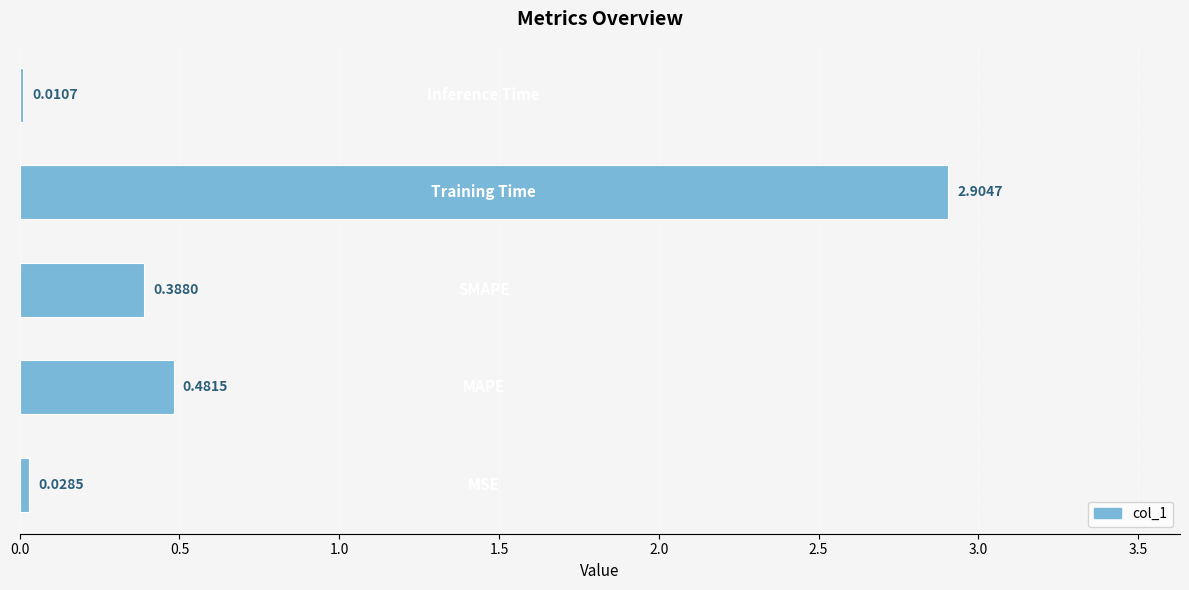

What is the sum of all values?

3.8